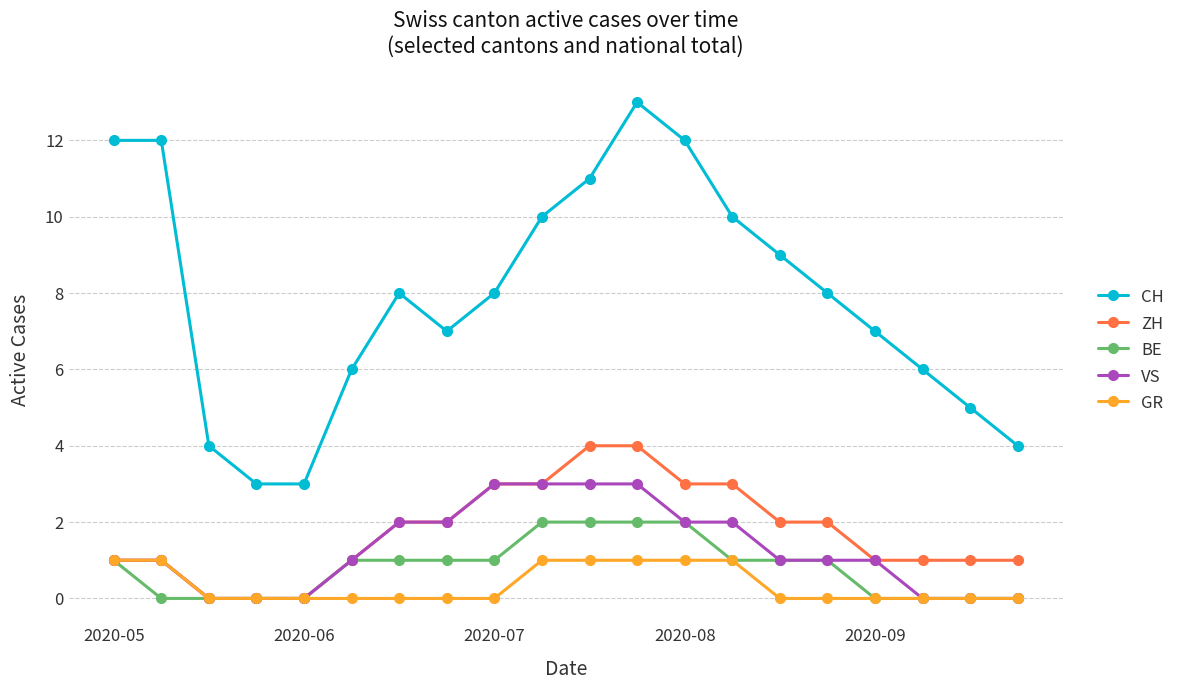

Which series has the widest spread of values?

CH